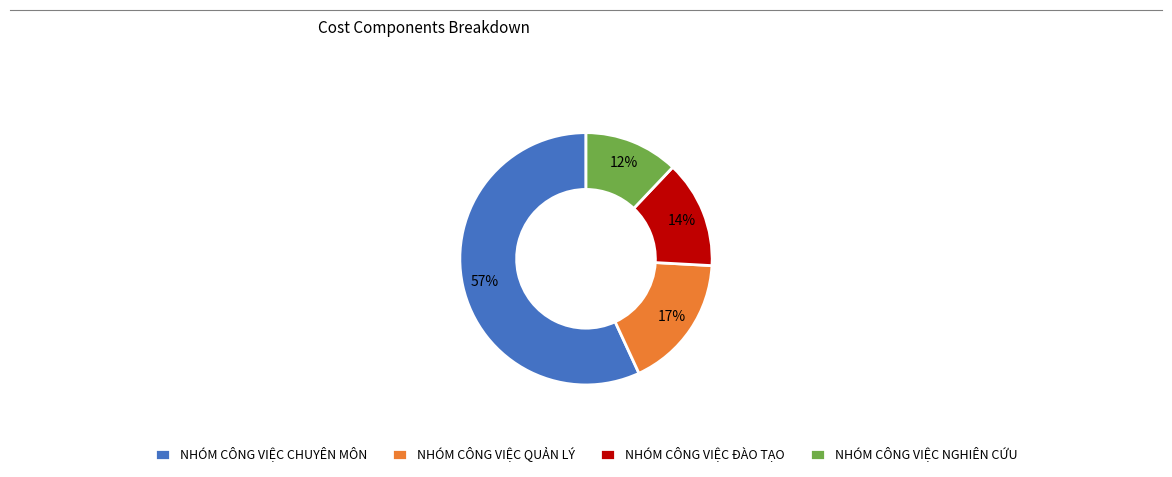

Is the sum of NHÓM CÔNG VIỆC ĐÀO TẠO and NHÓM CÔNG VIỆC CHUYÊN MÔN greater than half?

Yes